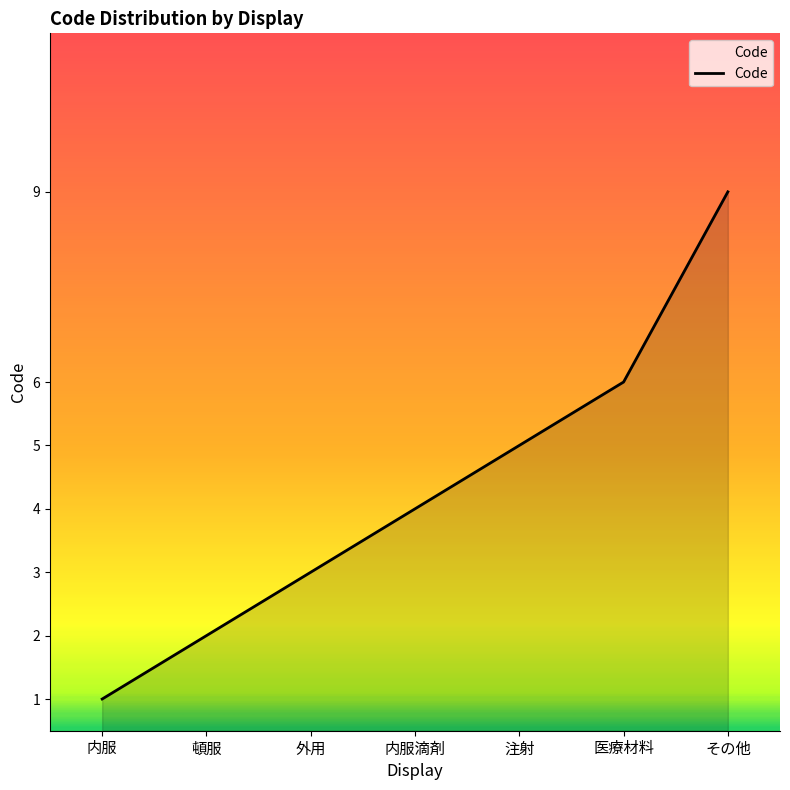

The value at 医療材料 is 6. True or false?

True